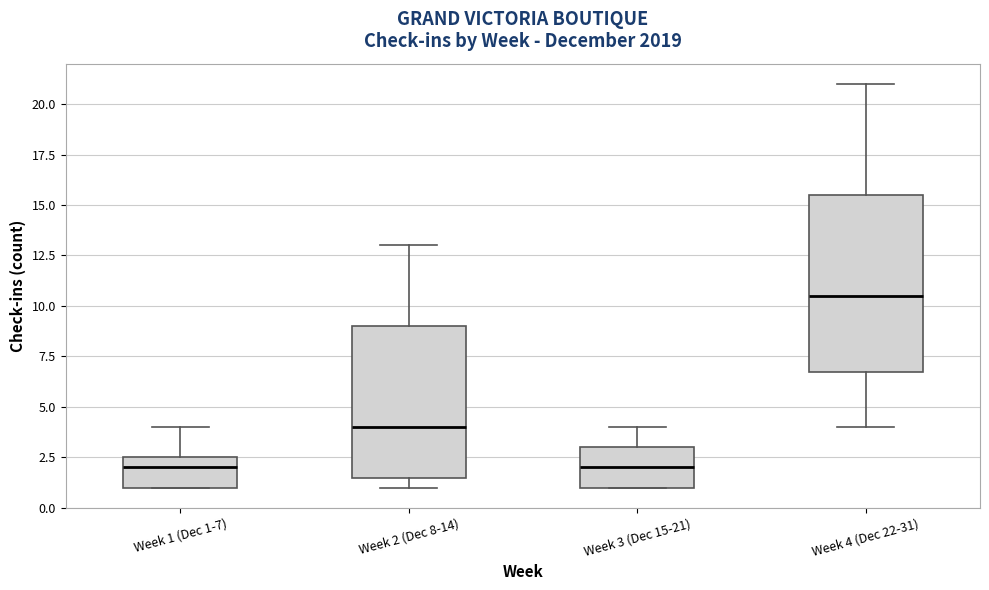

Reading left to right, read every box against the y-axis: the position of its median line, the range the box covers, and the ends of its whiskers. The values are not printed on the chart, so give them approximately, as read against the axis.

Week 1 (Dec 1-7): median 2.0, box 1.0 to 2.5, whiskers 1.0 to 4.0
Week 2 (Dec 8-14): median 4.0, box 1.5 to 9.0, whiskers 1.0 to 13.0
Week 3 (Dec 15-21): median 2.0, box 1.0 to 3.0, whiskers 1.0 to 4.0
Week 4 (Dec 22-31): median 10.5, box 7.0 to 15.5, whiskers 4.0 to 21.0